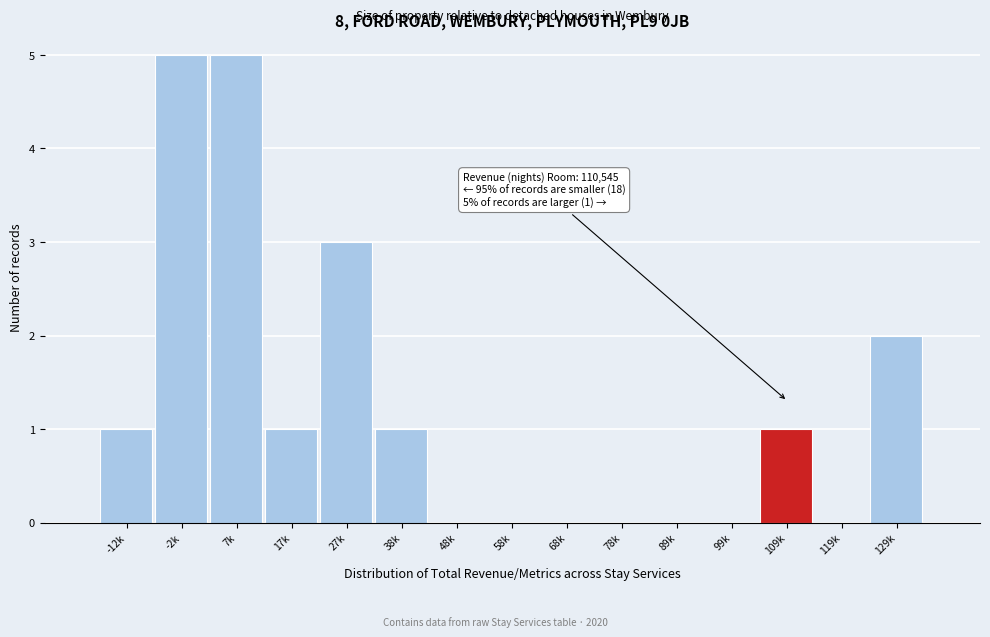

Reading left to right, transcribe all the data shown in this chart.

-12k=1	-2k=5	7k=5	17k=1	27k=3	38k=1	48k=0	58k=0	68k=0	78k=0	89k=0	99k=0	109k=1	119k=0	129k=2